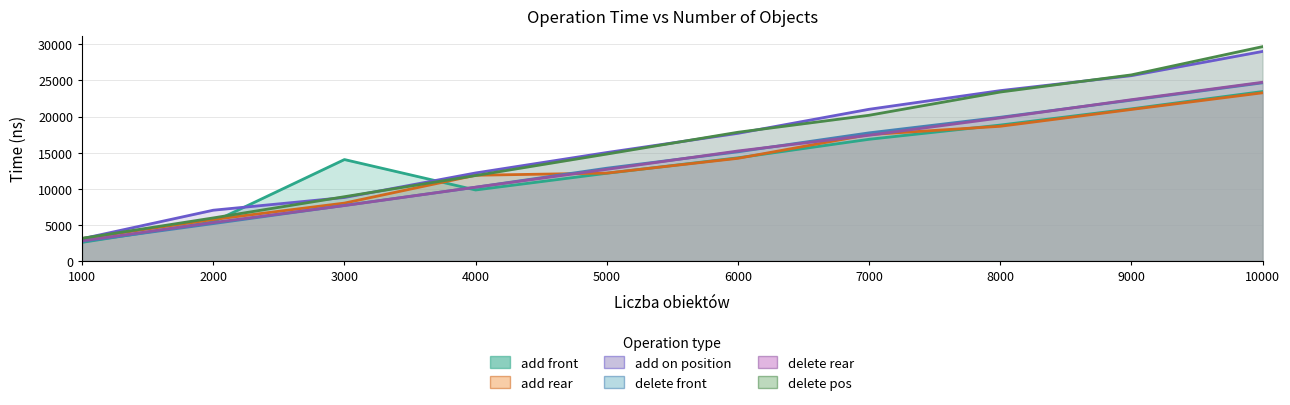

What is the spread (max minus min) of values at 7000?

4159.5